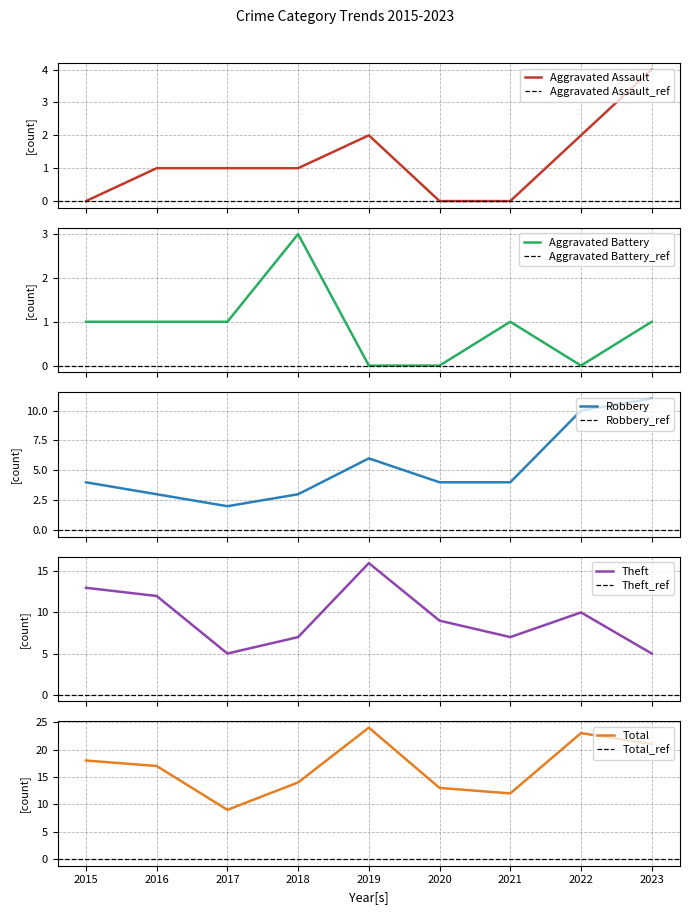

Is it true that Robbery equals 5 at 2023?

False